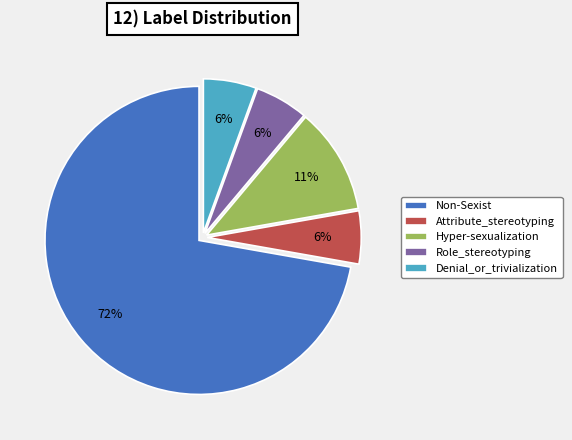

Do Role_stereotyping and Hyper-sexualization together represent more than half of the pie?

No